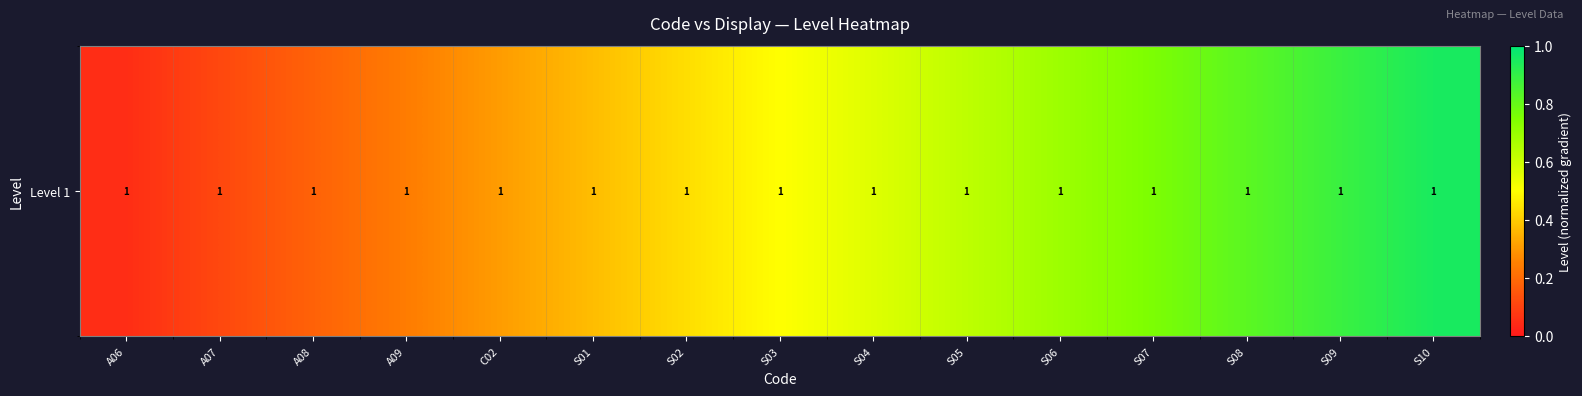

Between A07 and A06, which is larger?

A07